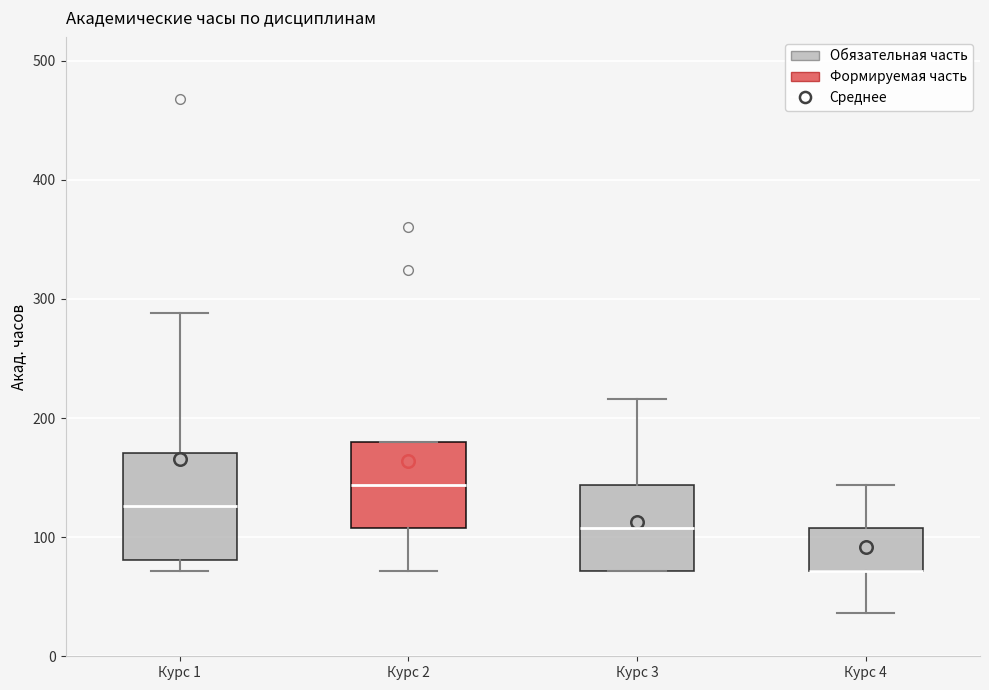

Comparing the boxes themselves (not the whiskers), which one is the tallest?

Курс 1